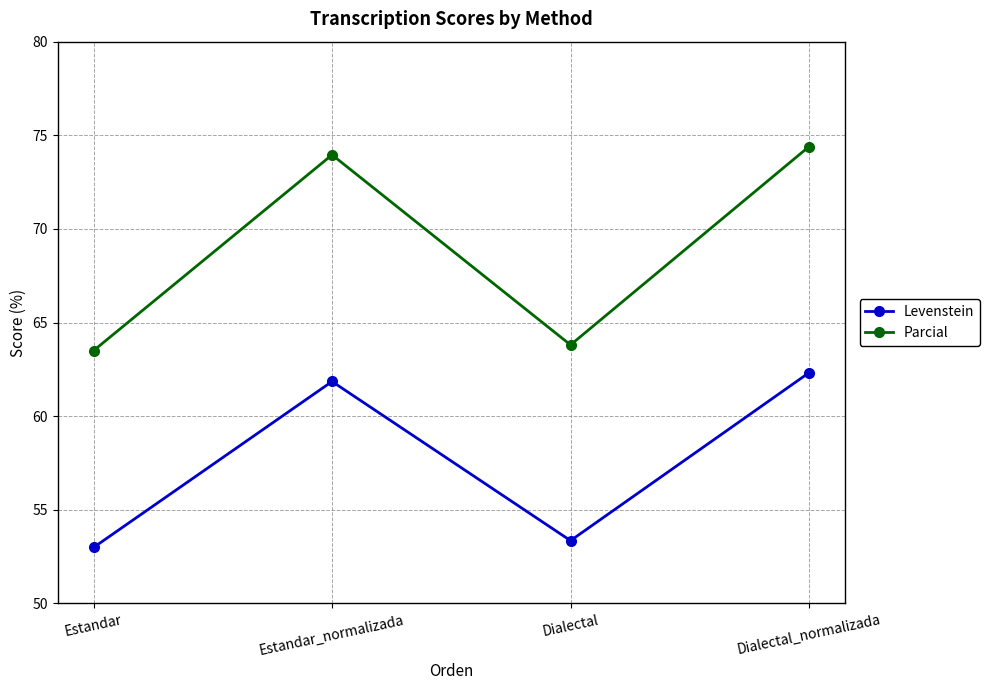

How many distinct data groups are displayed?

2